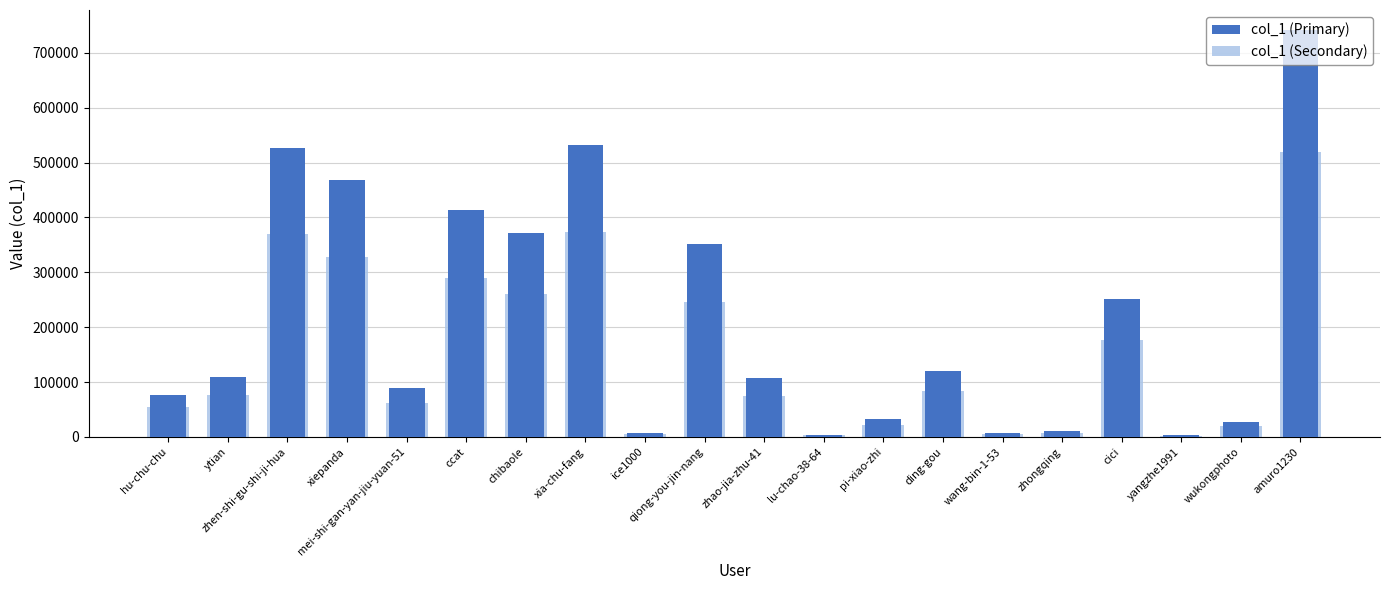

Reading left to right, transcribe all the data shown in this chart.

col_1 (Primary): 77000.0	108710.0	527060.0	468203.0	89245.0	412683.0	371690.0	532139.0	8077.0	350662.0	107164.0	4109.0	32228.0	120246.0	8034.0	11174.0	252237.0	3551.0	28097.0	740797.0
col_1 (Secondary): 53900.0	76097.0	368942.0	327742.1	62471.5	288878.1	260183.0	372497.3	5653.9	245463.4	75014.8	2876.3	22559.6	84172.2	5623.8	7821.8	176565.9	2485.7	19667.9	518557.9